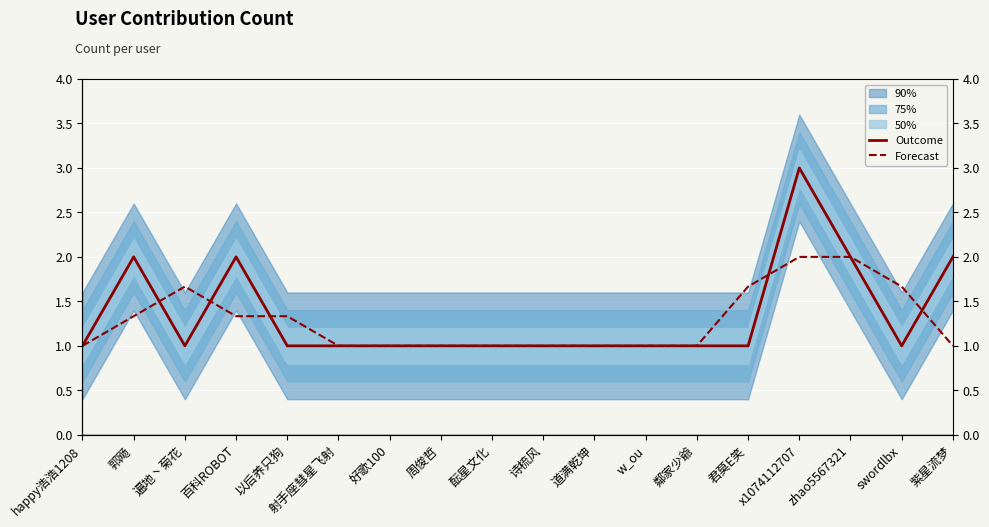

Reading left to right, extract all data points from this chart.

Outcome: 1.0	2.0	1.0	2.0	1.0	1.0	1.0	1.0	1.0	1.0	1.0	1.0	1.0	1.0	3.0	2.0	1.0	2.0
Forecast: 1.0	1.3	1.7	1.3	1.3	1.0	1.0	1.0	1.0	1.0	1.0	1.0	1.0	1.7	2.0	2.0	1.7	1.0